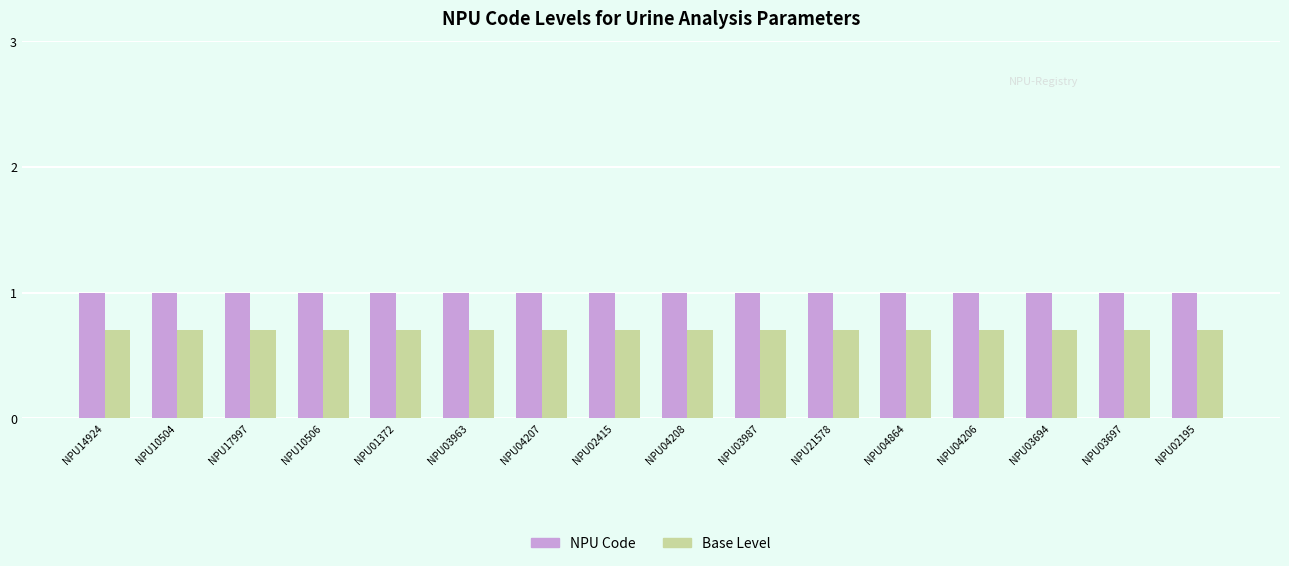

What is the maximum value shown in the chart?

1.0